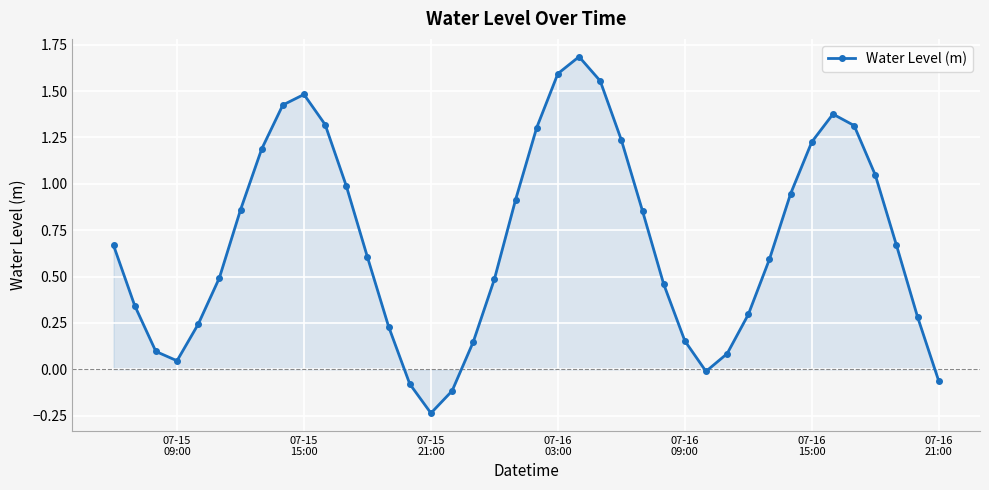

What is the difference between the second highest and minimum values?

1.8